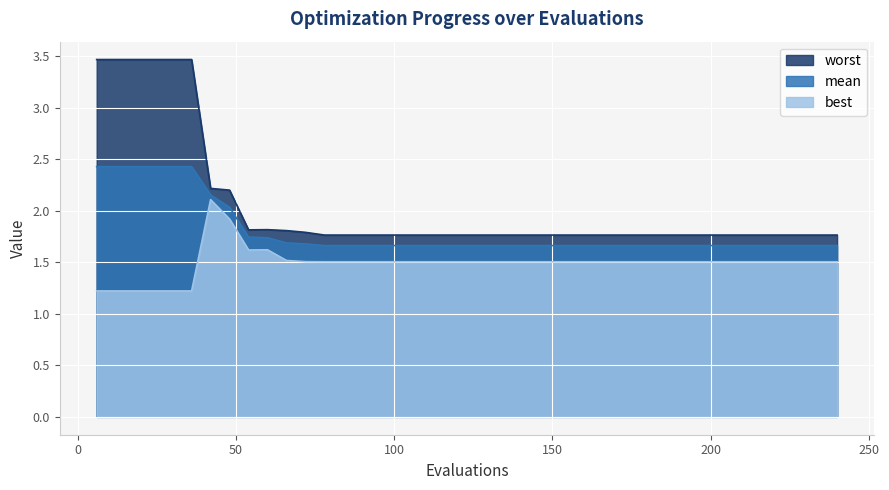

What is the average value of the best series?

1.5